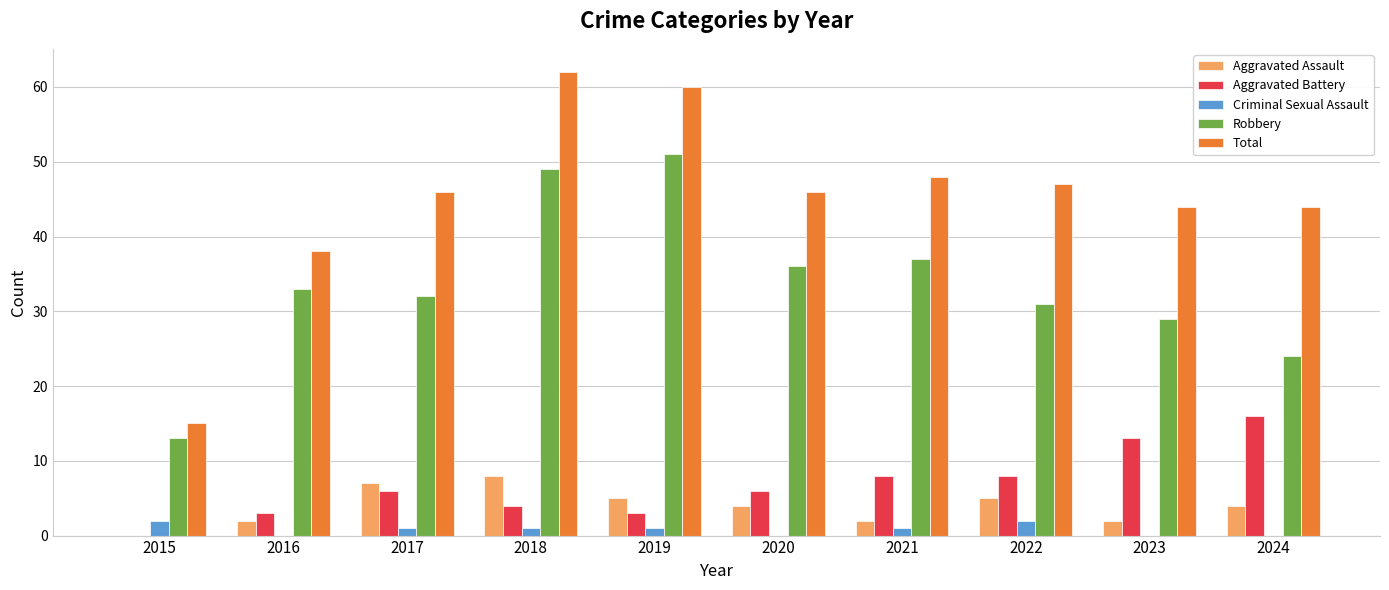

What are all the series names shown in the legend?

Aggravated Assault, Aggravated Battery, Criminal Sexual Assault, Robbery, Total